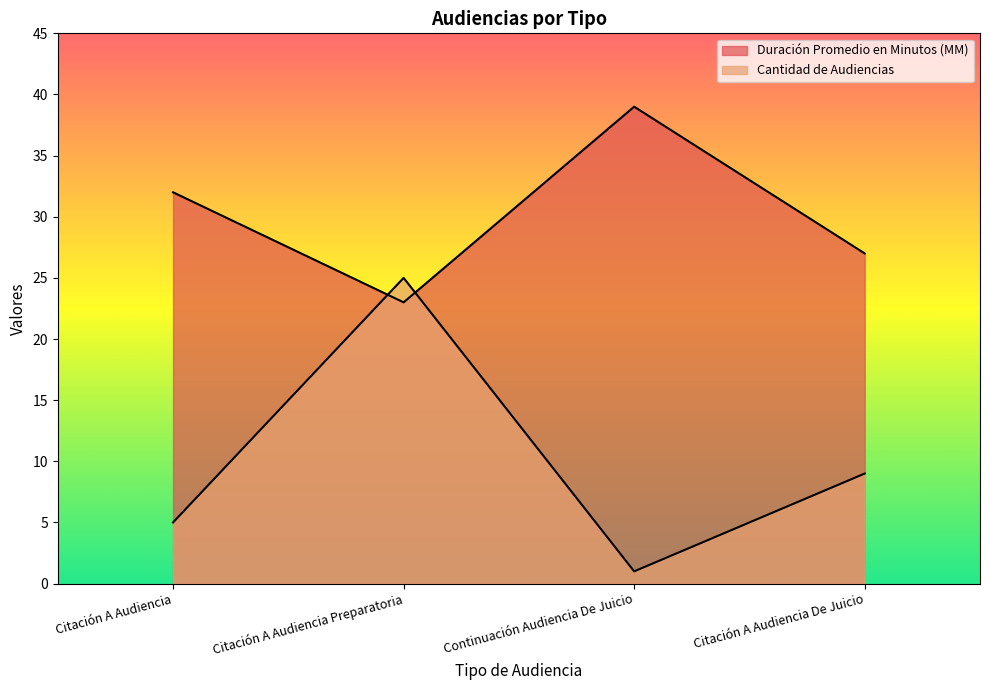

Does the chart display data point markers on the line(s)?

No